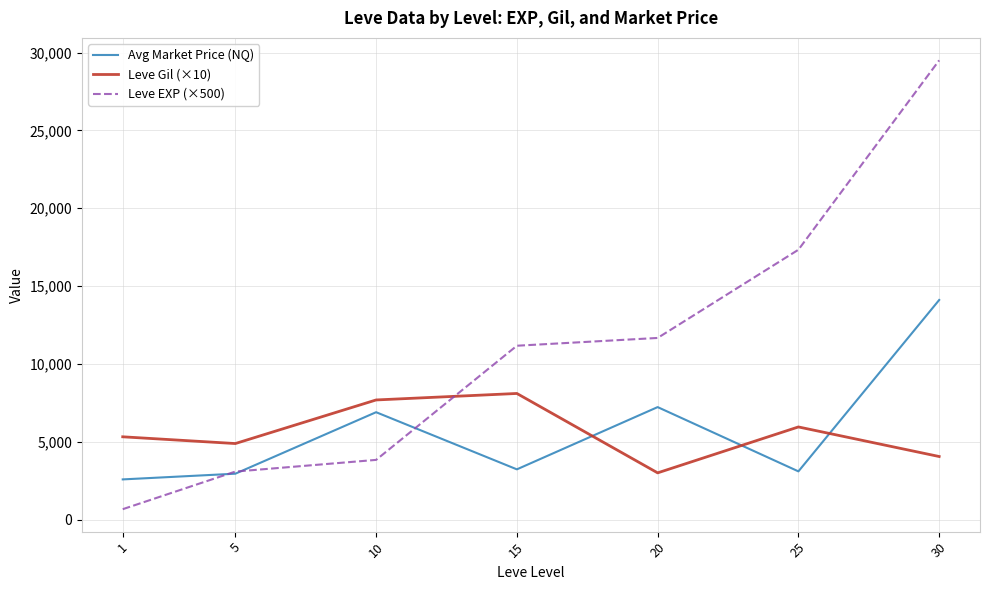

What is the lowest value of the Leve EXP (×500) series?

666.7